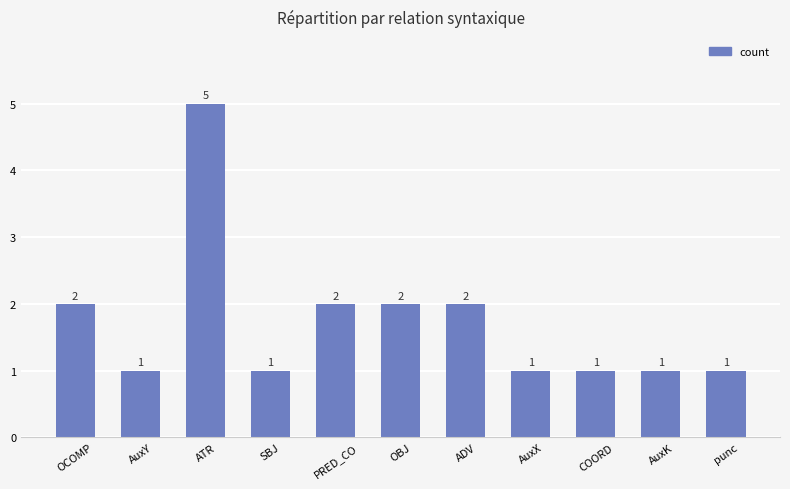

How many series are shown in this chart?

1